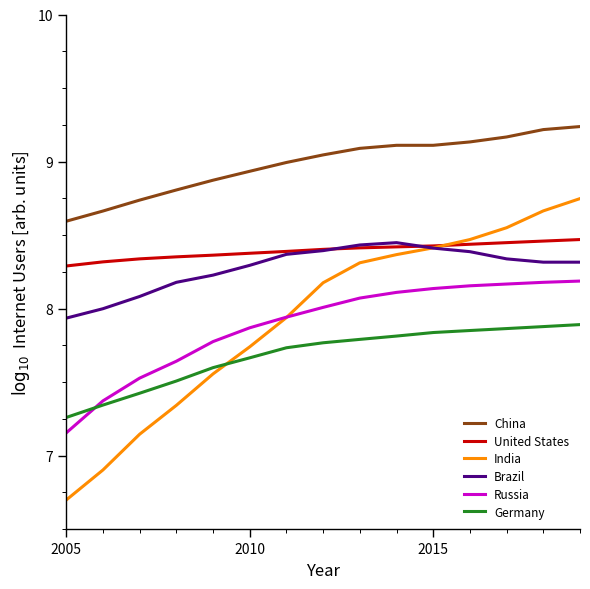

True or false: United States and Russia intersect in this chart.

False